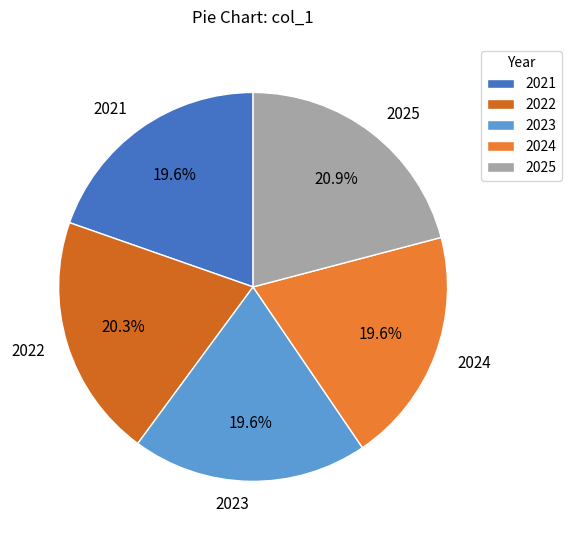

Which category has the biggest portion of the pie?

2025